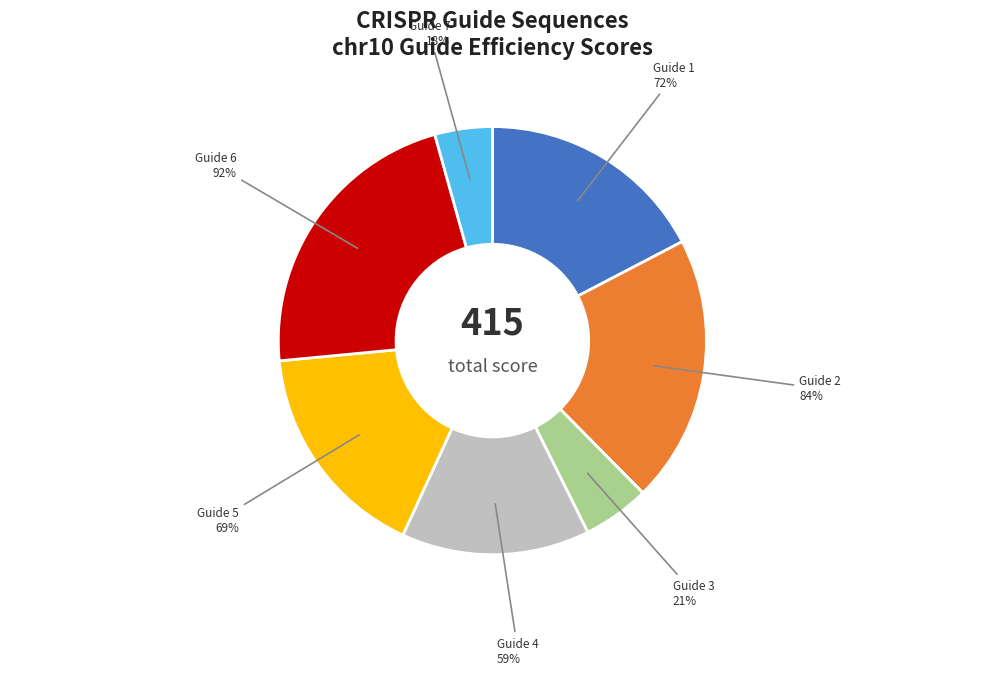

Does chr10:22518449 account for over 50% of the chart?

No